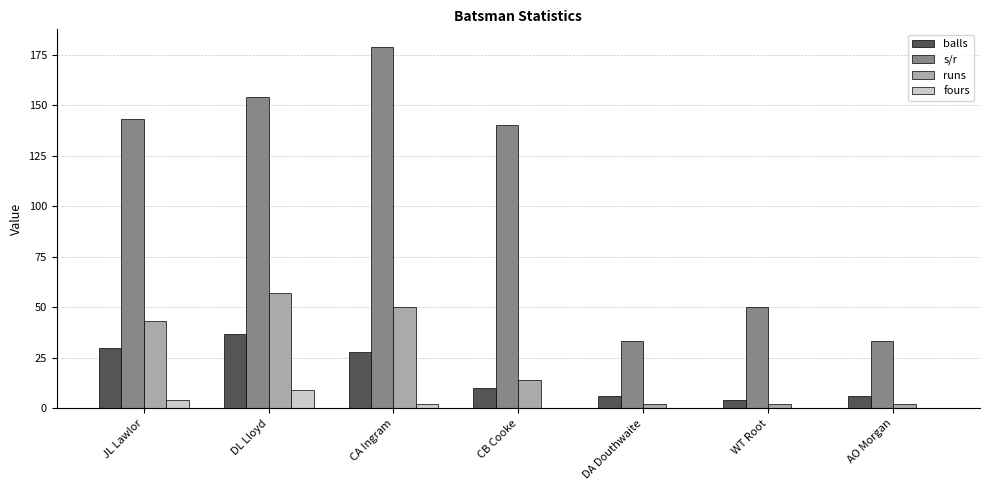

The s/r series shows 64.6 at CB Cooke. True or false?

False